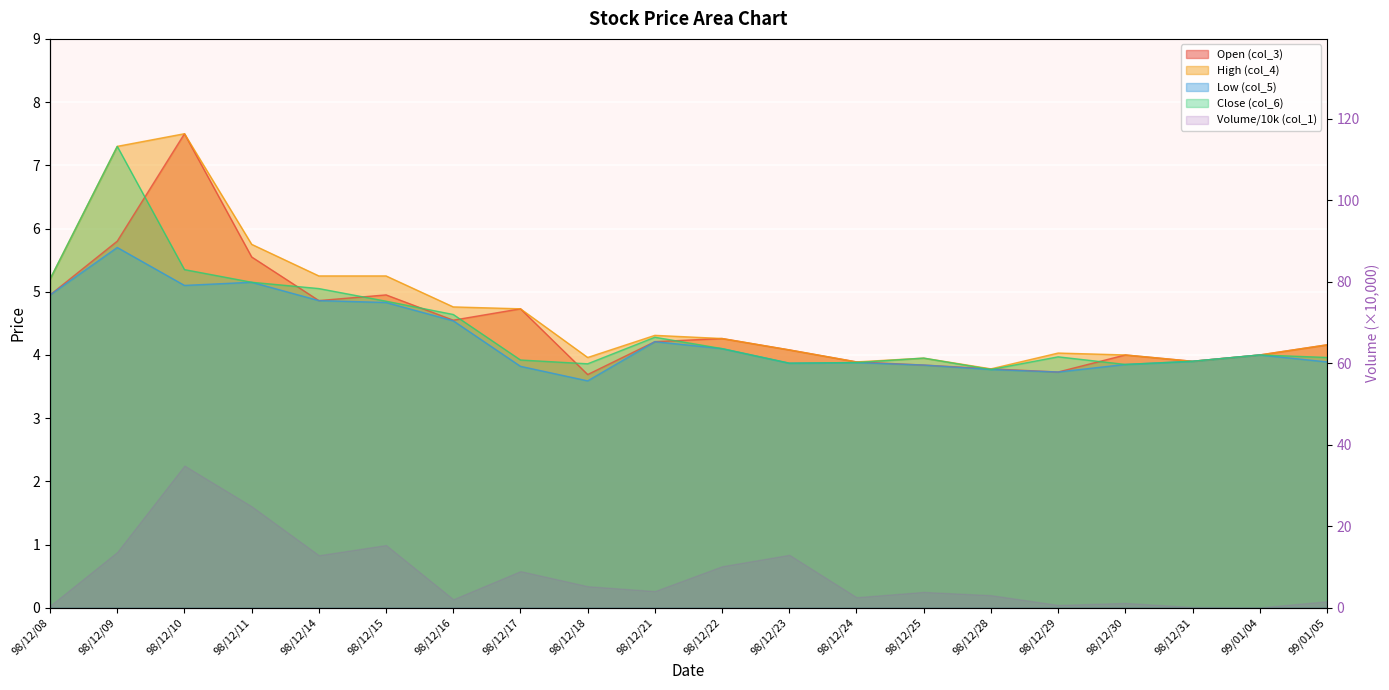

The value of col_5 at 98/12/17 is 3.8. True or false?

True